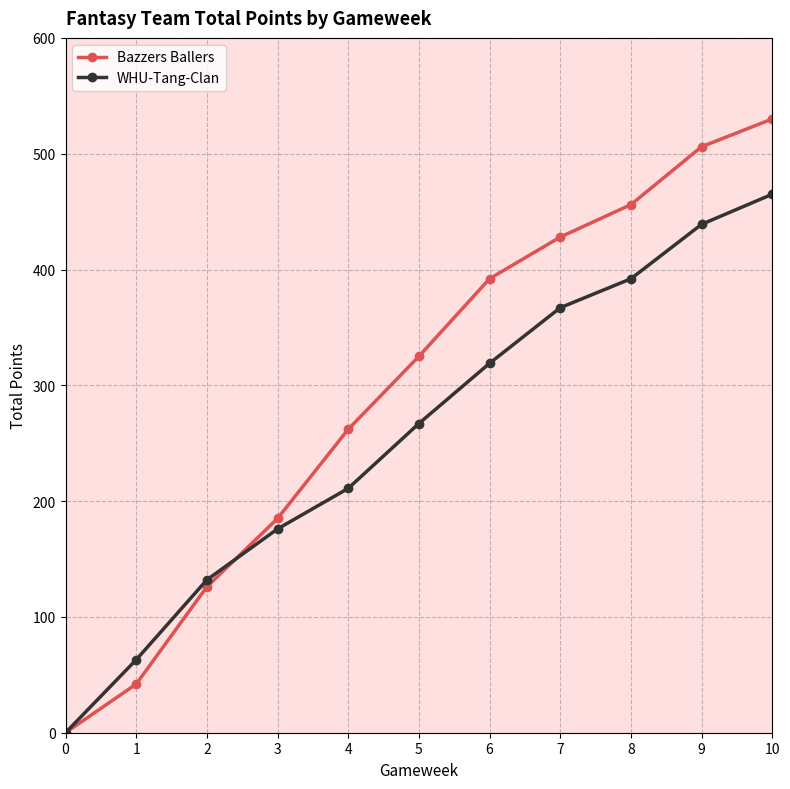

What is the approximate value of Bazzers Ballers at 8?

456